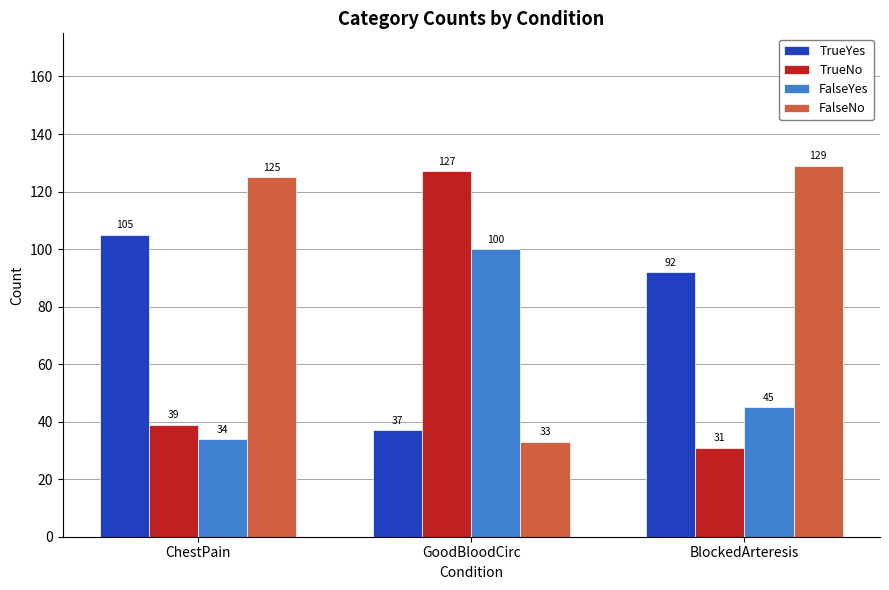

Reading left to right, list all the values displayed in this chart.

TrueYes: 105	37	92
TrueNo: 39	127	31
FalseYes: 34	100	45
FalseNo: 125	33	129